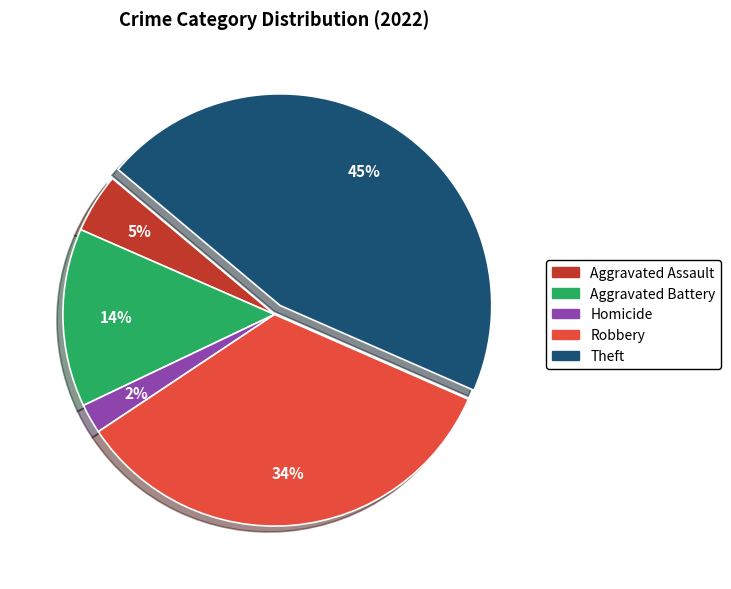

Does any single category account for the majority?

No